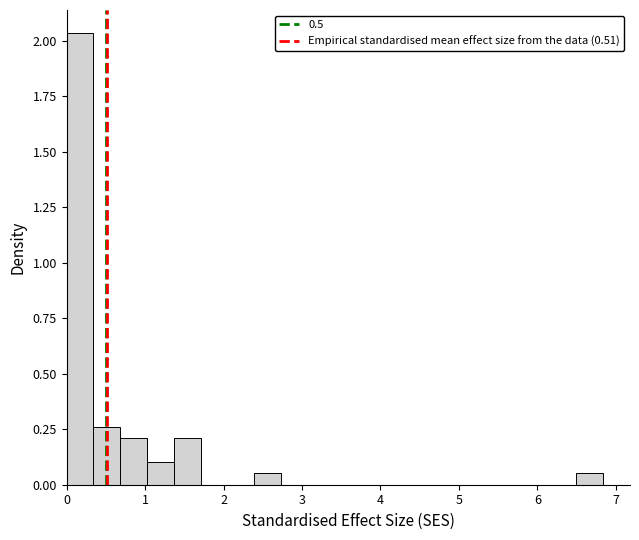

Read against the x-axis, roughly where is the centre of the tallest bar?

0.2